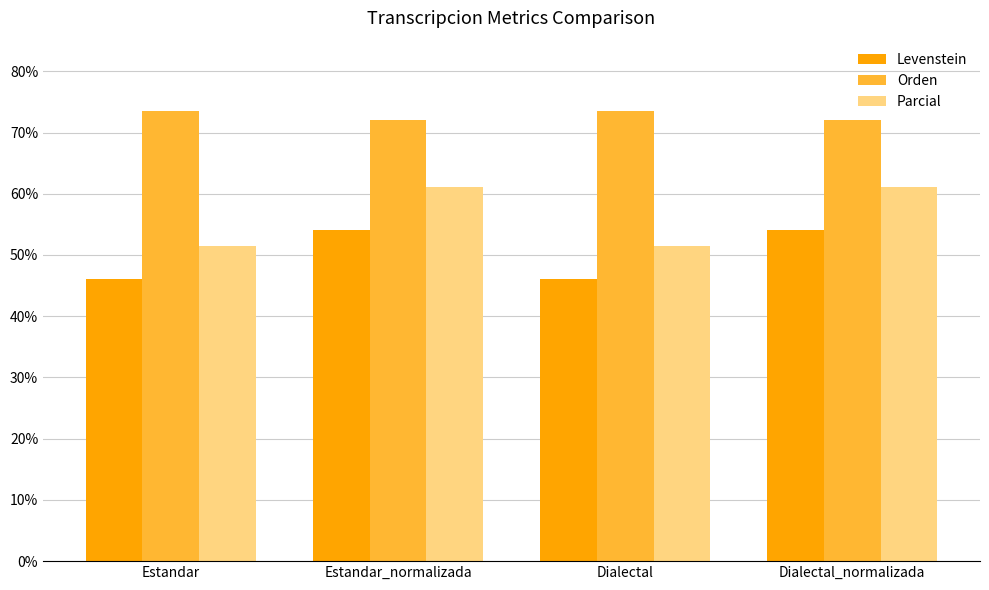

How many values in the Parcial series are below 61?

2